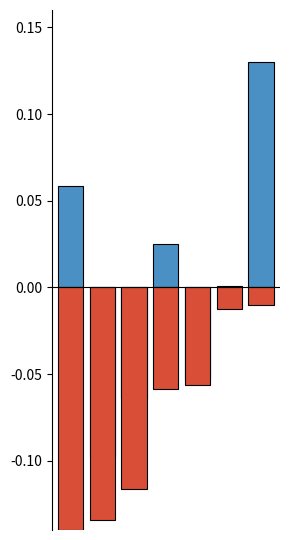

What are all the series names shown in the legend?

r2, r2_sup